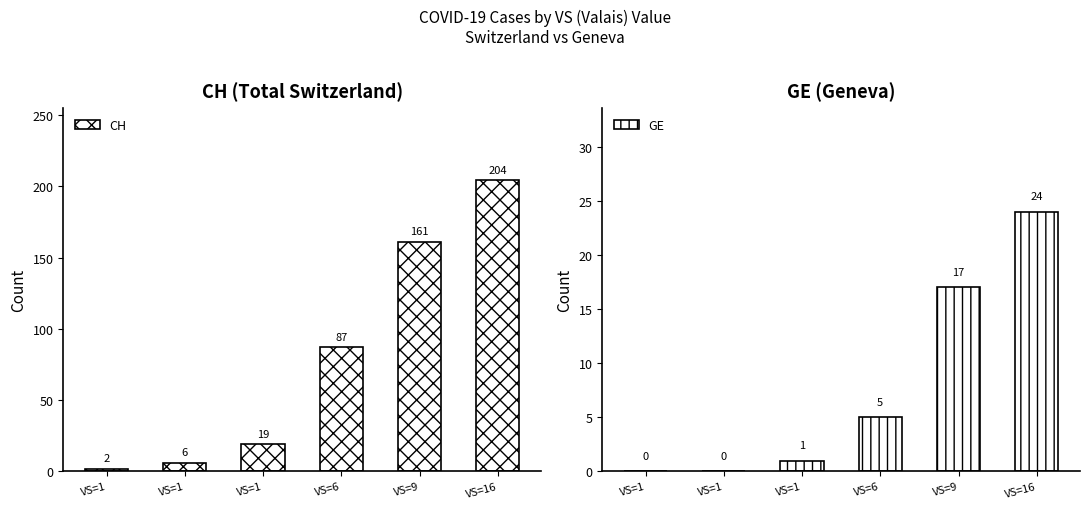

Reading left to right, what are all the values shown in this chart?

CH: 2	6	19	87	161	204
GE: 0	0	1	5	17	24